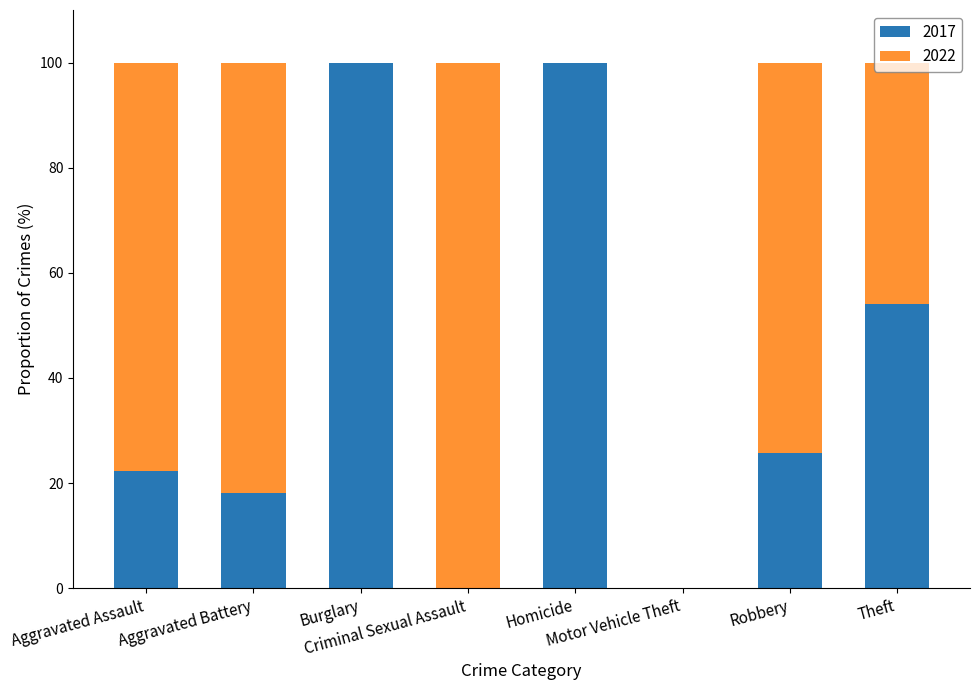

What is the sum of all 2017 values?

320.2